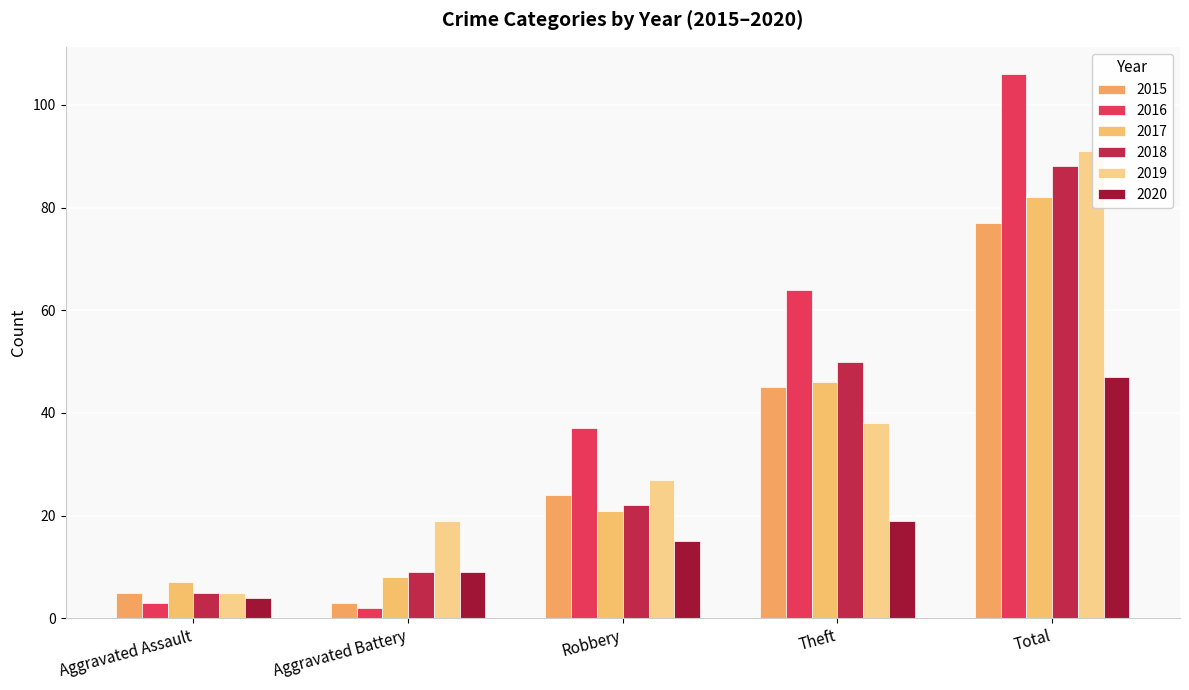

Which series has the largest total across all categories?

2016